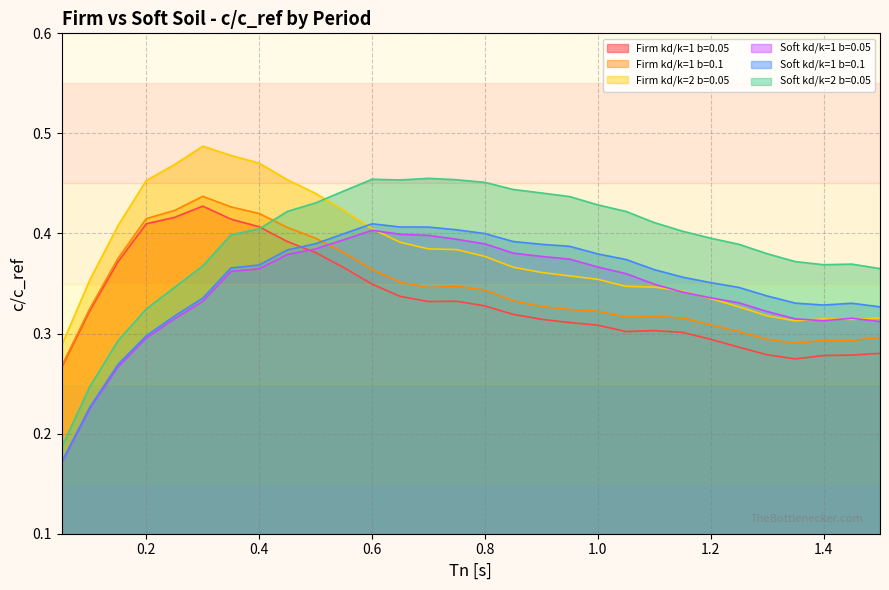

What are all the series names shown in the legend?

Firm kd/k=1 b=0.05, Firm kd/k=1 b=0.1, Firm kd/k=2 b=0.05, Soft kd/k=1 b=0.05, Soft kd/k=1 b=0.1, Soft kd/k=2 b=0.05